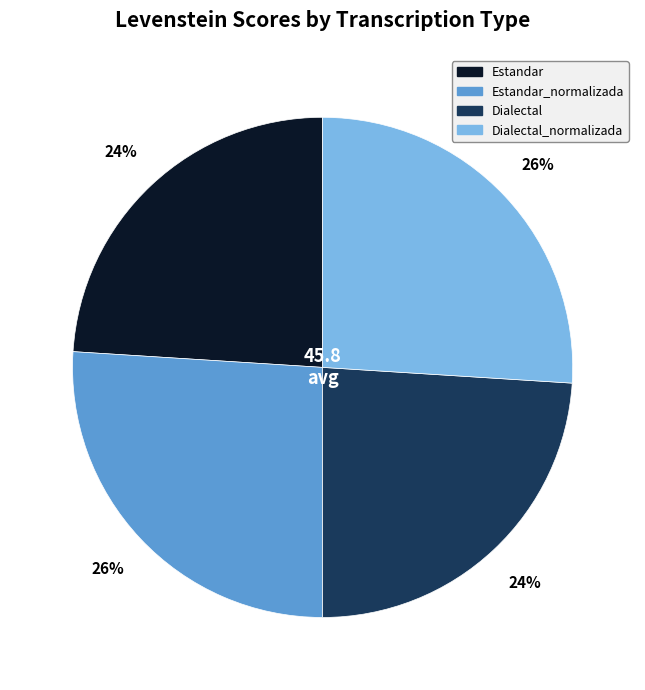

Is there a majority slice in this chart?

No